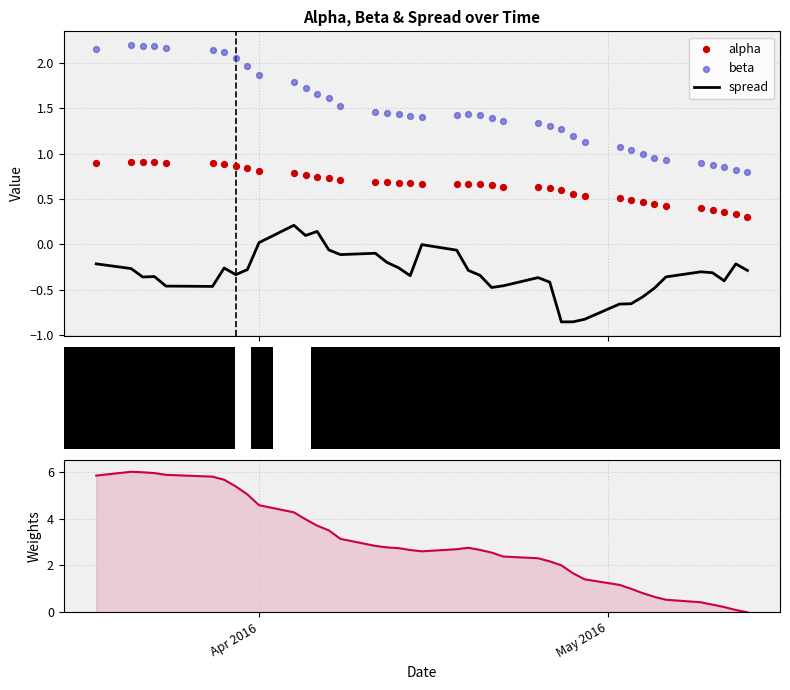

Which series has the largest Y range (max minus min)?

Weights